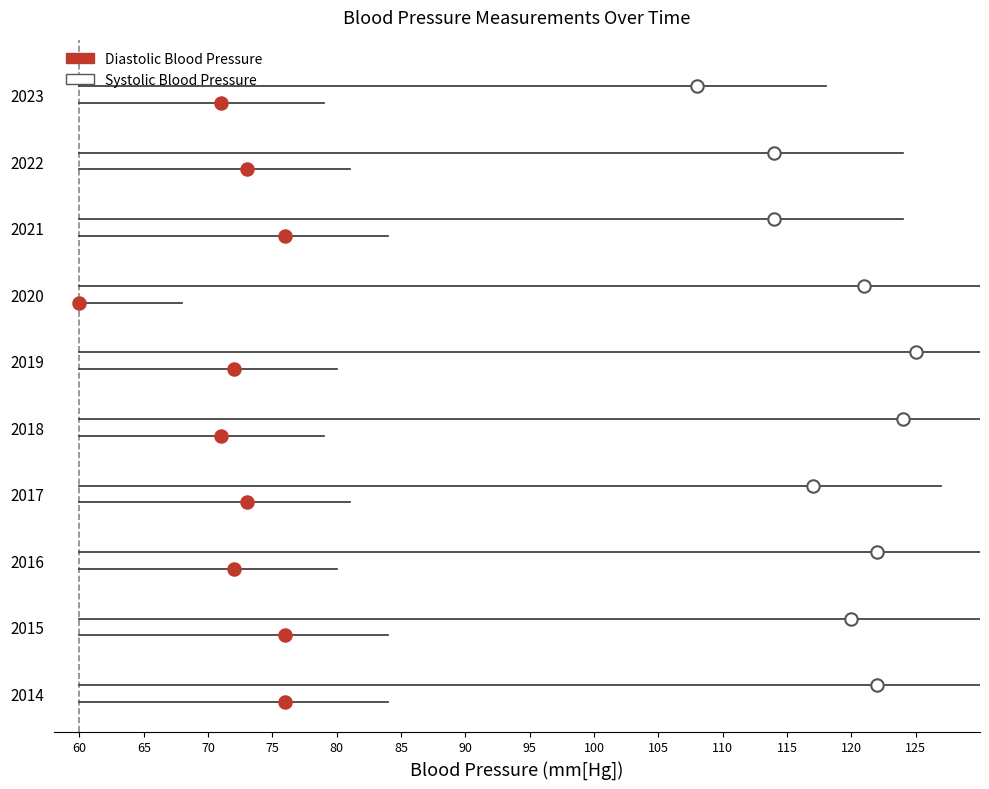

What are all the series names shown in the legend?

Systolic Blood Pressure, Diastolic Blood Pressure